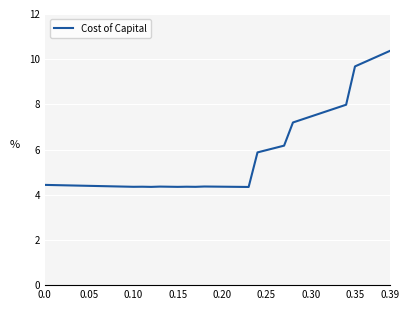

What is the difference between the maximum and minimum values?

6.0